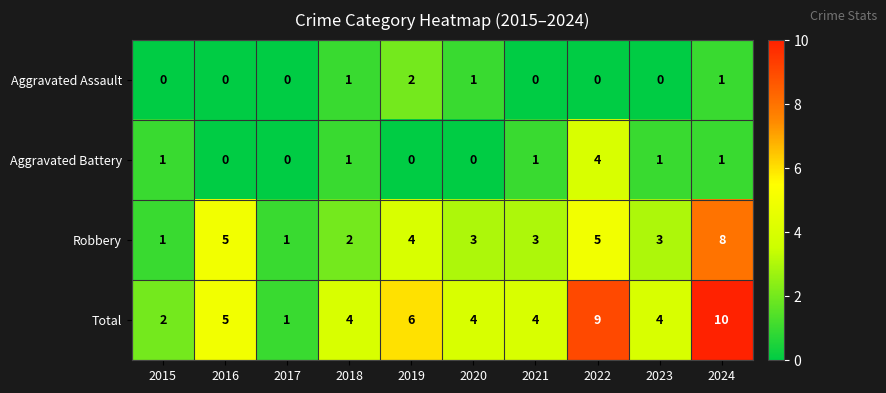

Is the value of Robbery at 2022 greater than the value of Aggravated Battery at 2017?

Yes